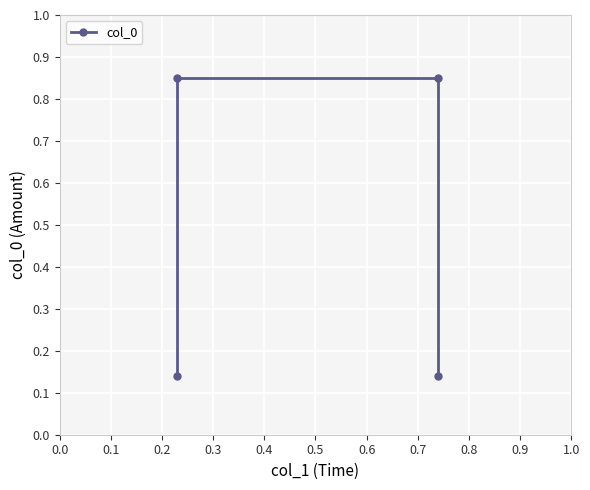

Between 0.0 and 0.1, which is larger?

0.1